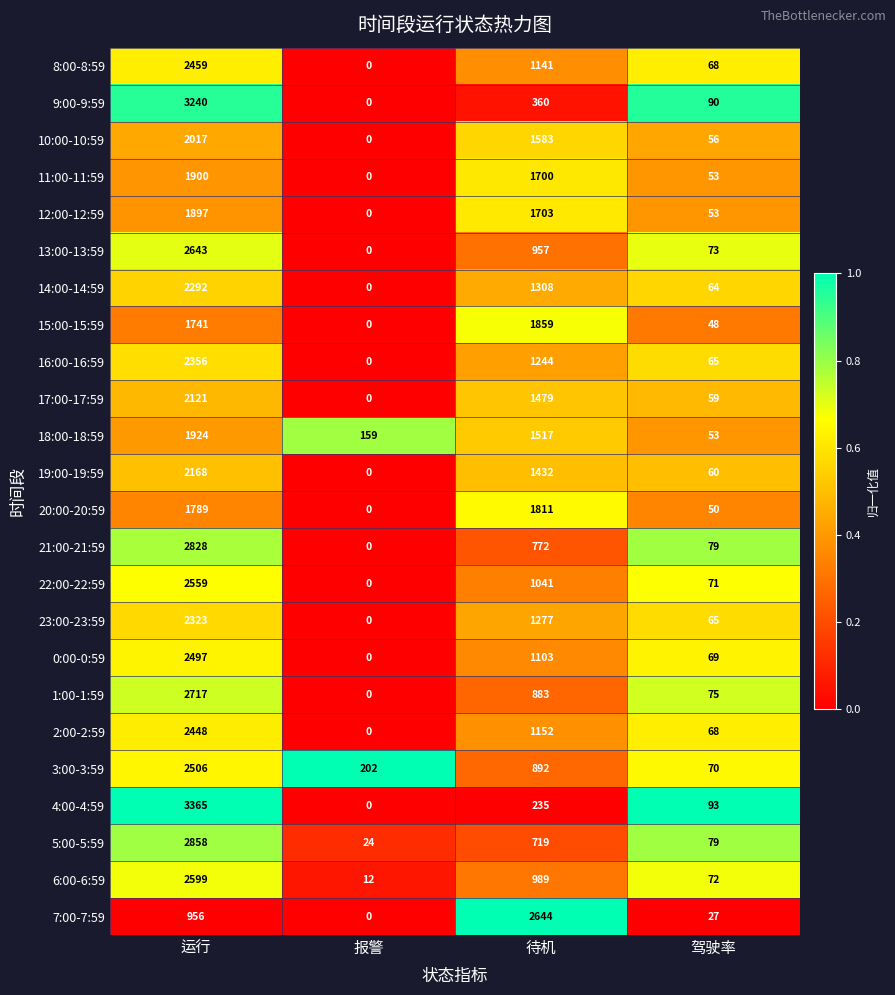

At which category is the sum across all series the highest?

运行